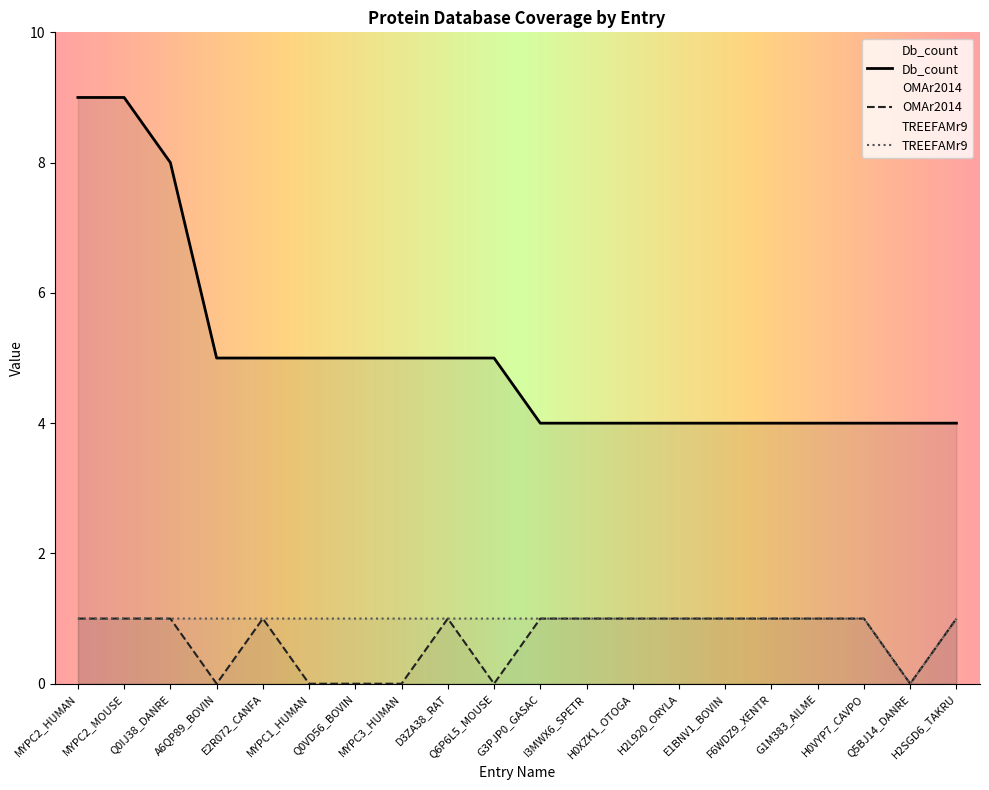

True or false: OMAr2014 has a value of 0 at Q6P6L5_MOUSE.

True